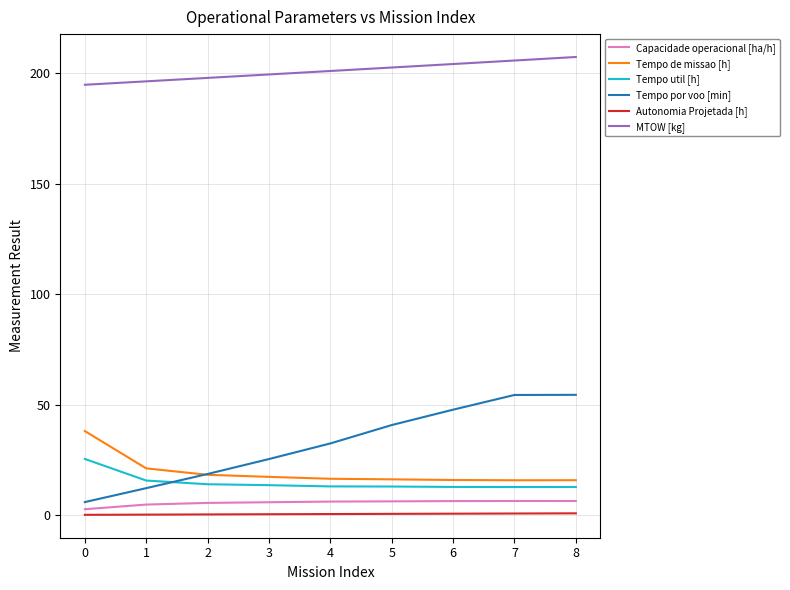

Which series has the largest total across all categories?

MTOW [kg]